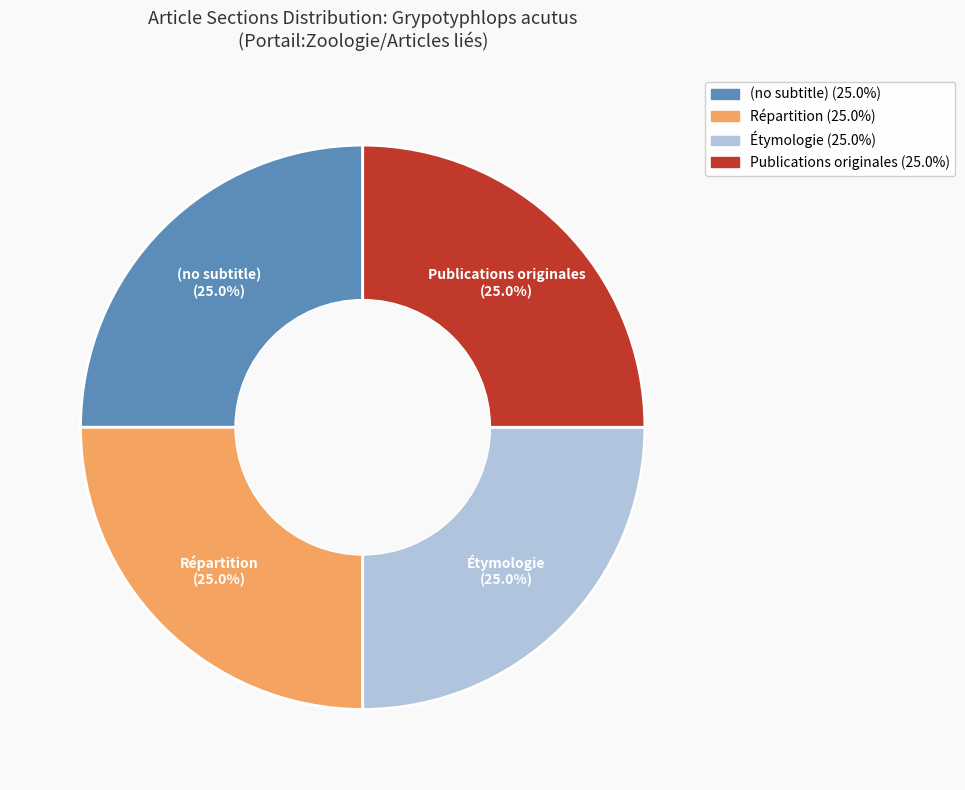

How many segments does this pie chart have?

4